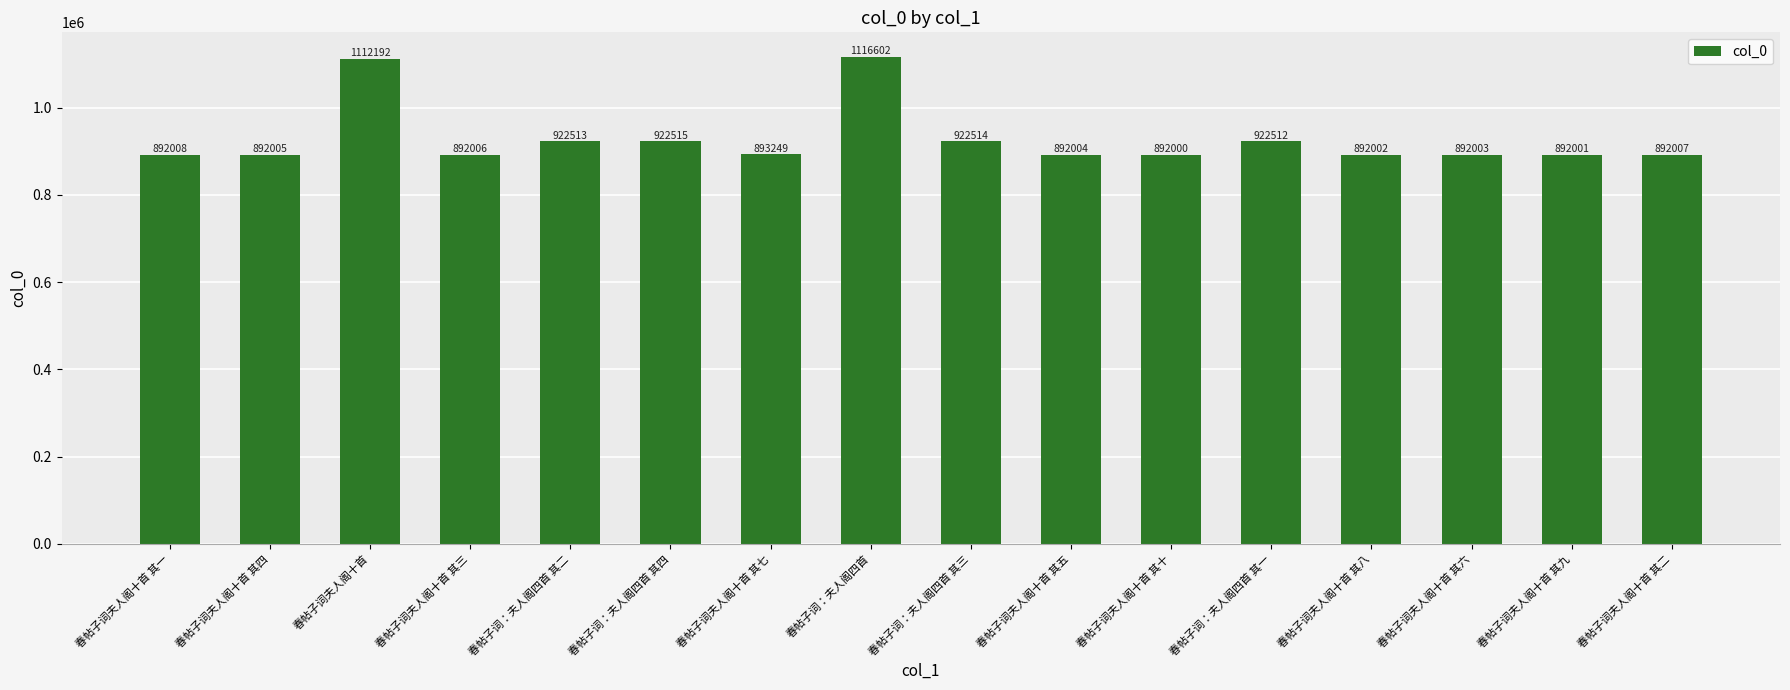

What is the value of the 3rd bar from the left?

1112192